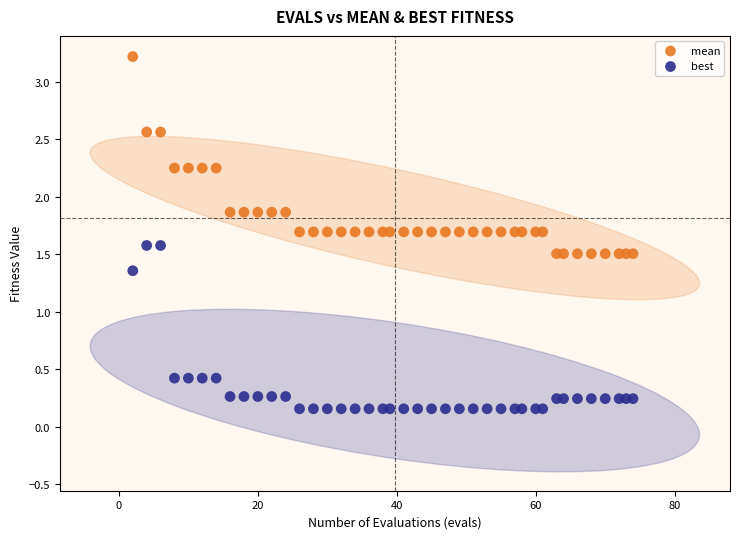

What are all the series names shown in the legend?

mean, best